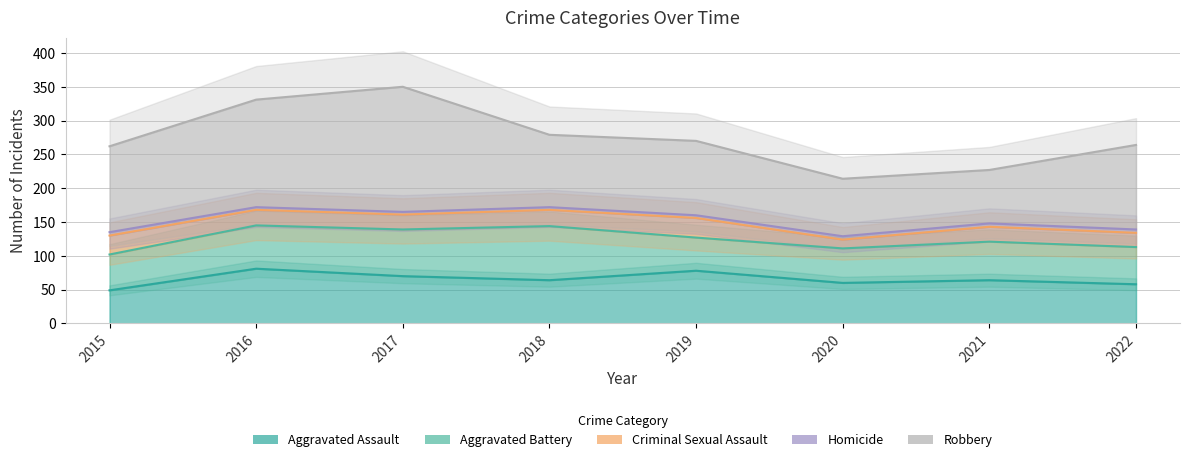

Reading left to right, transcribe all the data shown in this chart.

Aggravated Assault: 2015=49	2016=81	2017=70	2018=64	2019=78	2020=60	2021=64	2022=58
Aggravated Battery: 2015=102	2016=145	2017=139	2018=144	2019=127	2020=111	2021=121	2022=113
Criminal Sexual Assault: 2015=130	2016=168	2017=161	2018=168	2019=156	2020=124	2021=143	2022=134
Homicide: 2015=135	2016=172	2017=165	2018=172	2019=160	2020=129	2021=148	2022=139
Robbery: 2015=262	2016=331	2017=350	2018=279	2019=270	2020=214	2021=227	2022=264